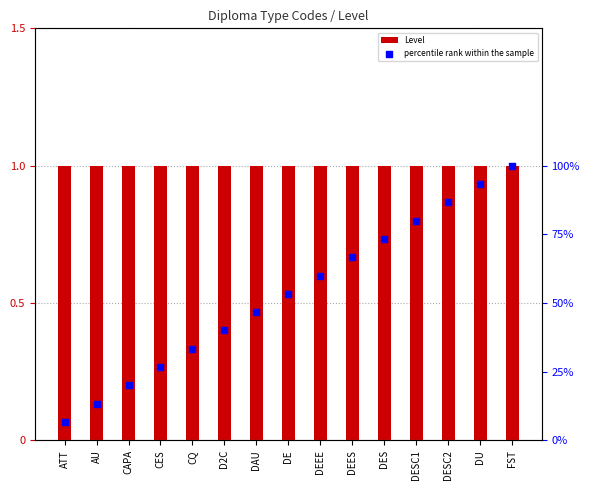

Which series has the largest total across all categories?

percentile rank within the sample